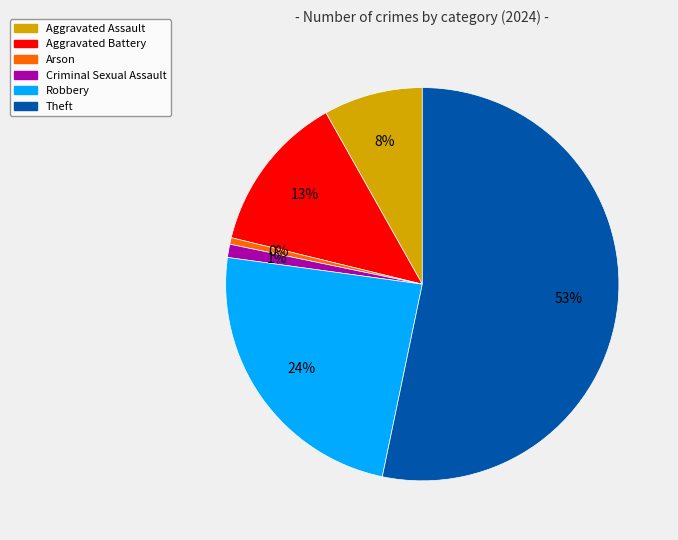

To the nearest percent, what is the difference between the largest and smallest slice percentages?

53%